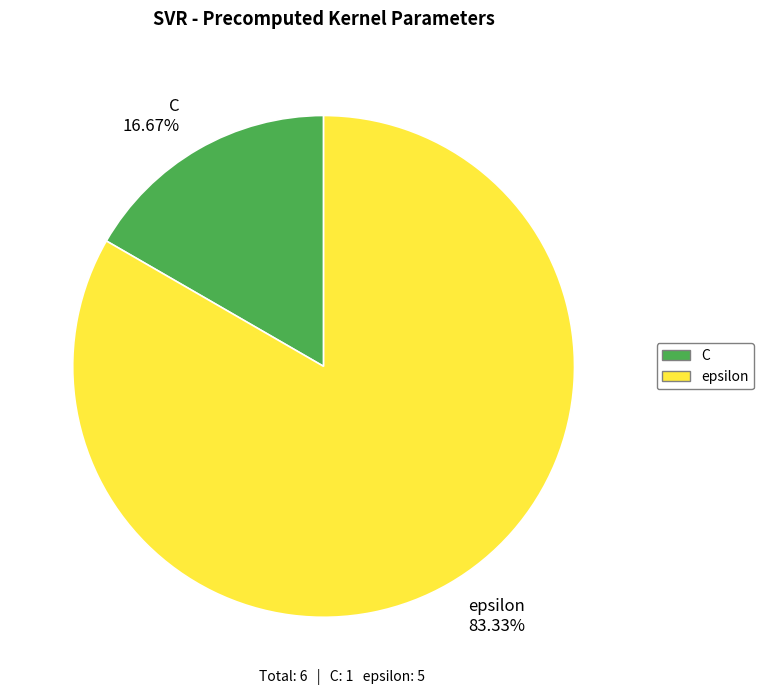

Does any single category account for the majority?

Yes